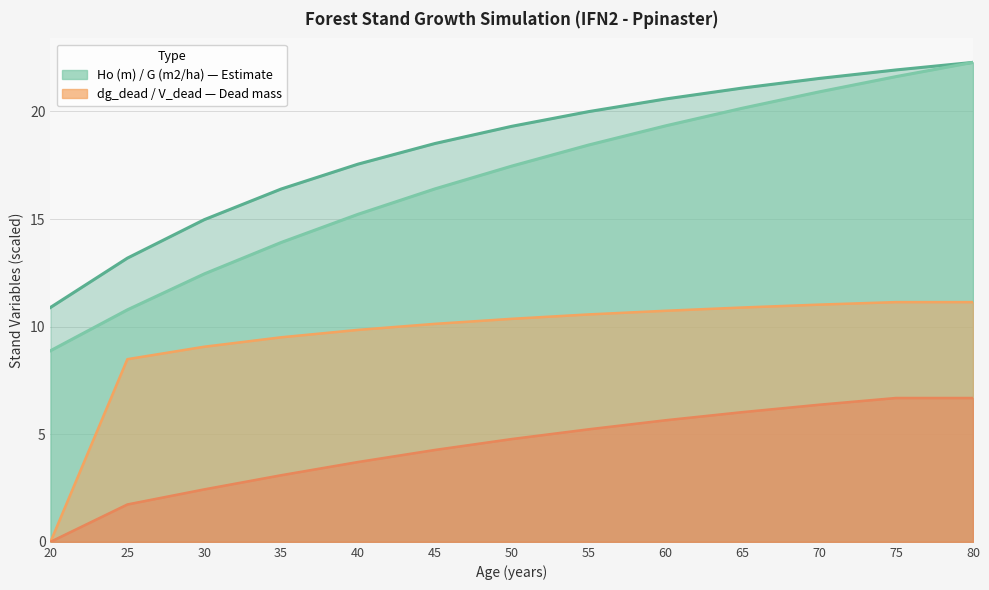

What is the maximum value for G (m2/ha)?

22.3